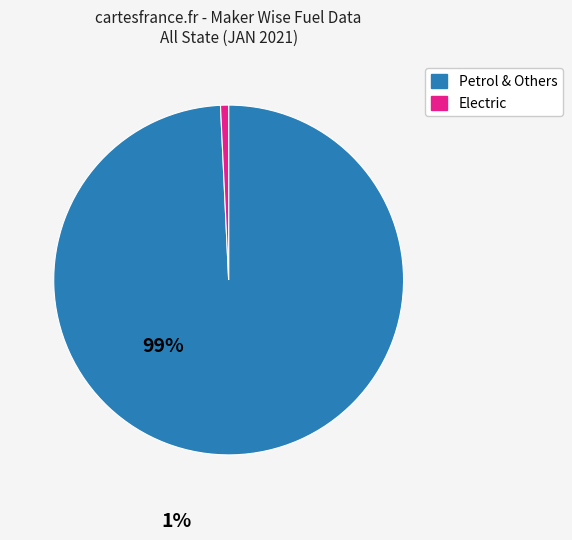

Which has a higher value, Electric or Petrol & Others?

Petrol & Others